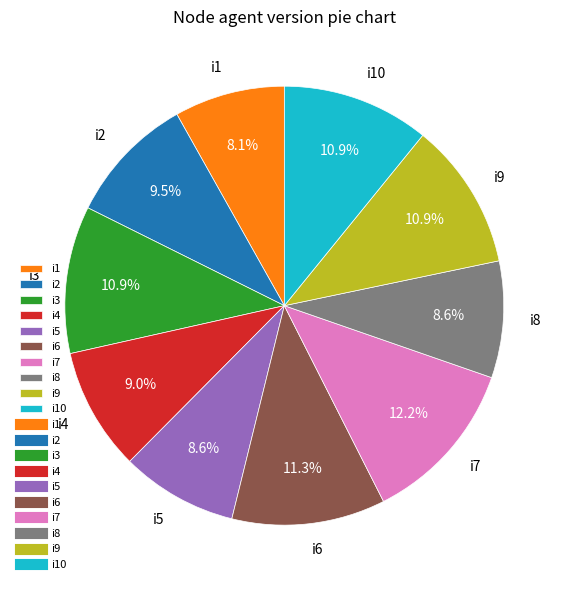

Does i9 represent more than half of the total?

No